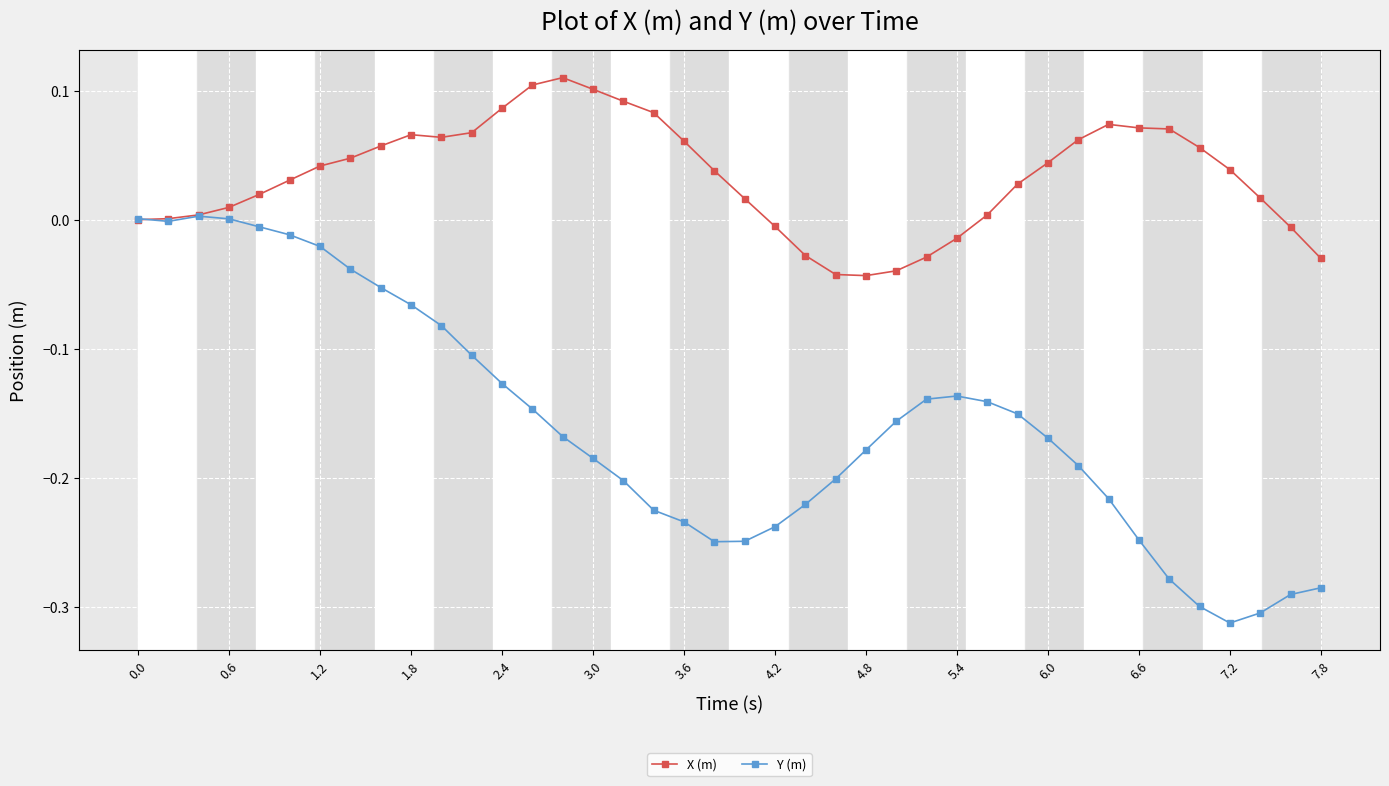

List the series in order of their overall mean, highest first.

X (m), Y (m)